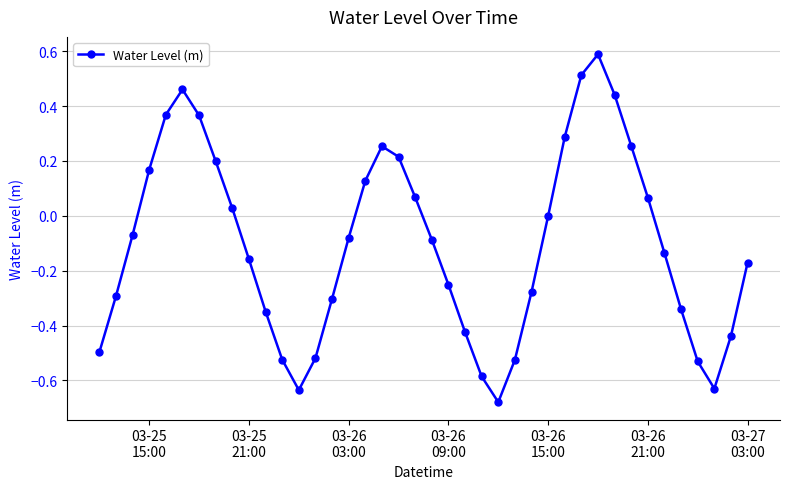

How many interior local peaks (higher than both neighbors) does the data have?

3